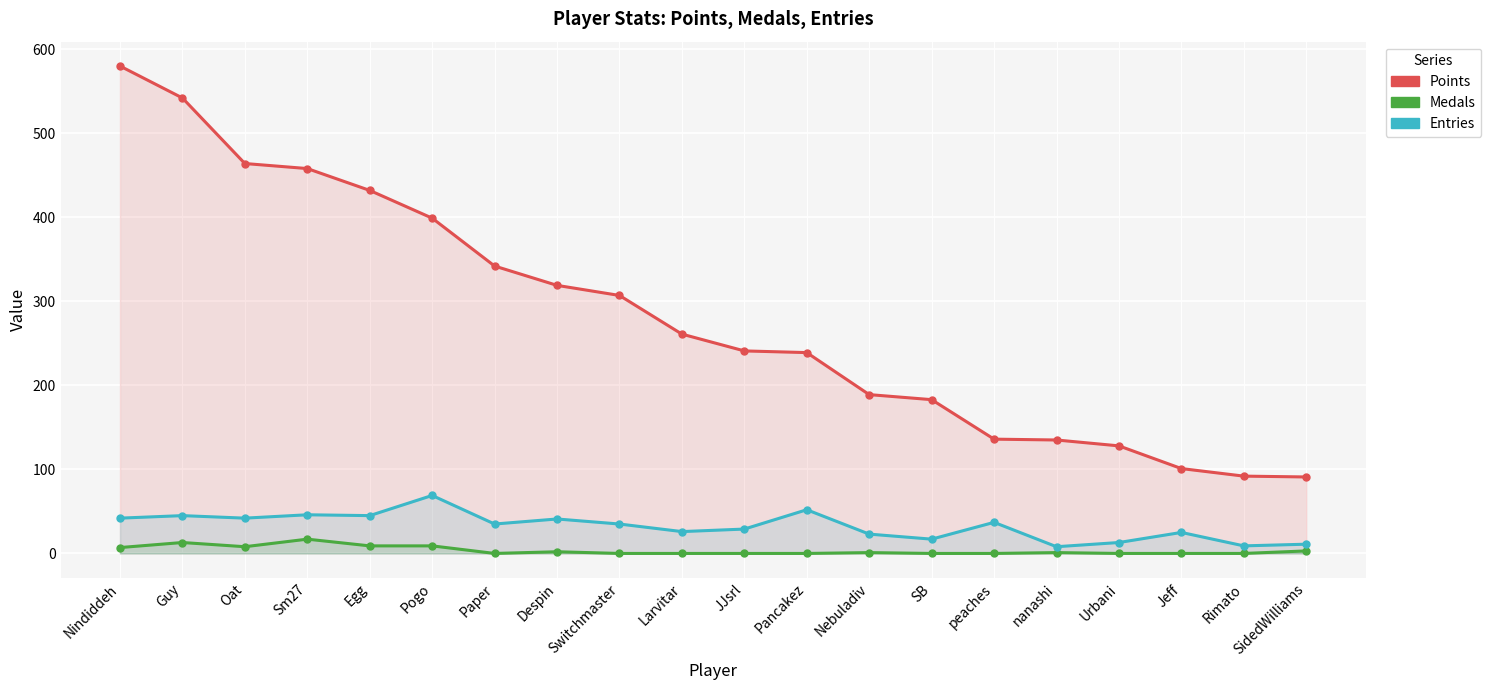

Is the value of Entries at Pogo greater than the value of Medals at nanashi?

Yes